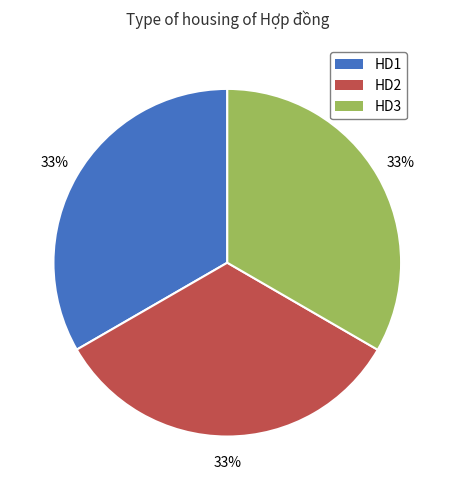

Combined, do HD3 and HD2 account for over 50%?

Yes